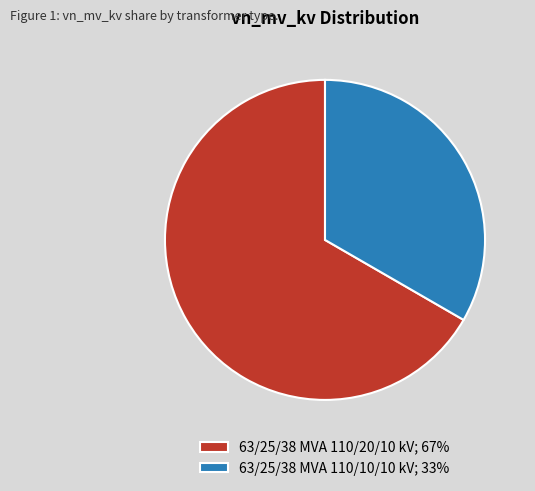

Combined, do 63/25/38 MVA 110/10/10 kV; 33% and 63/25/38 MVA 110/20/10 kV; 67% account for over 50%?

Yes